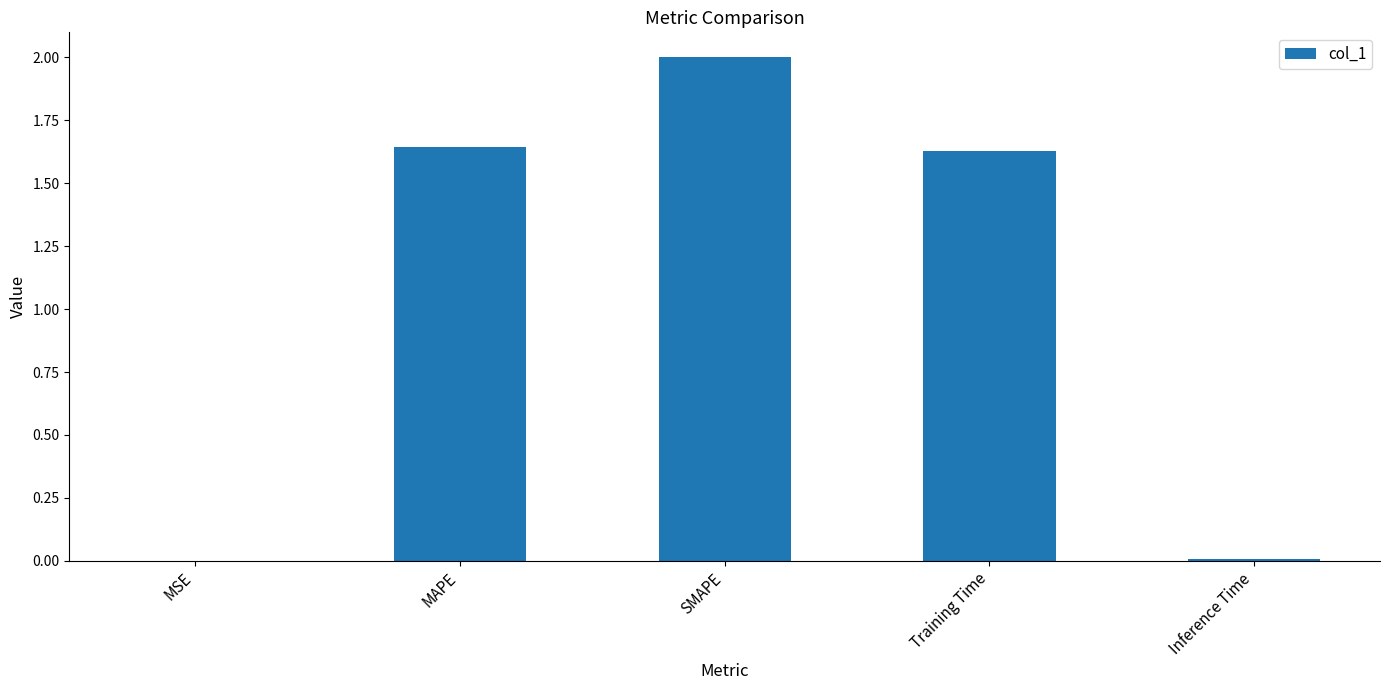

The value at MSE is 0.0. True or false?

True